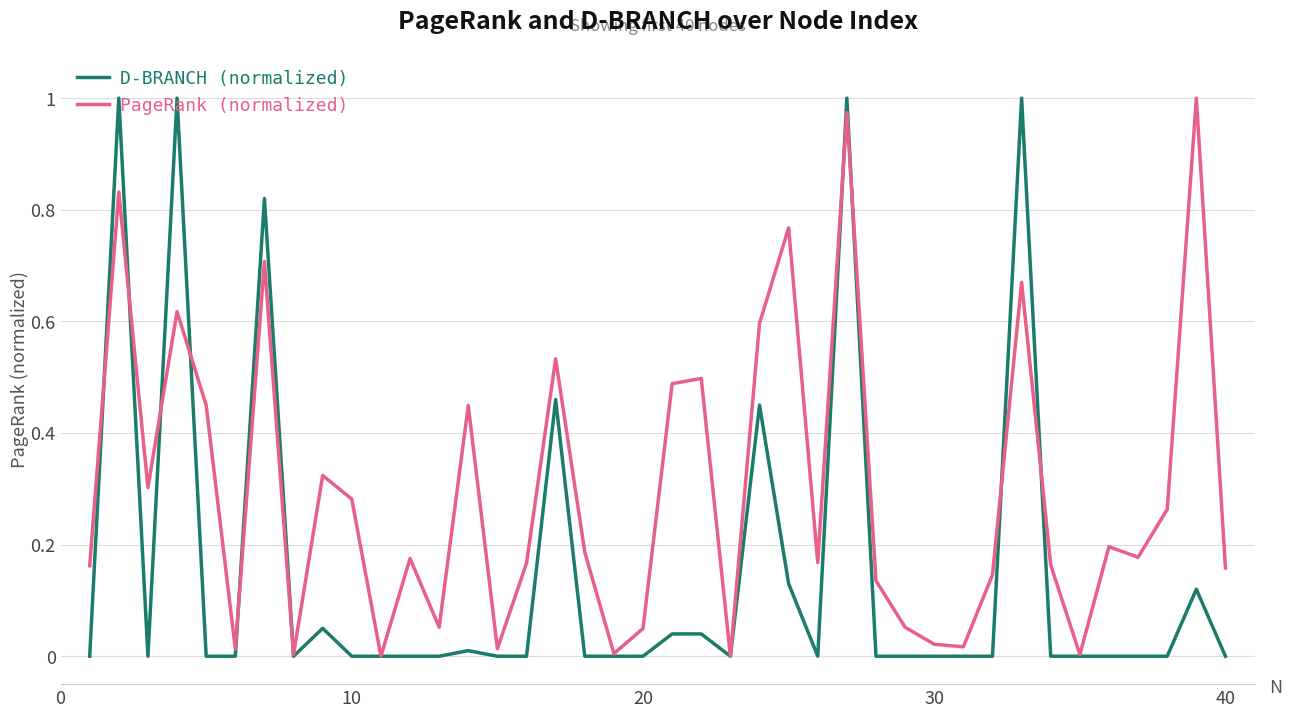

Which series has the largest total across all categories?

PageRank (normalized)